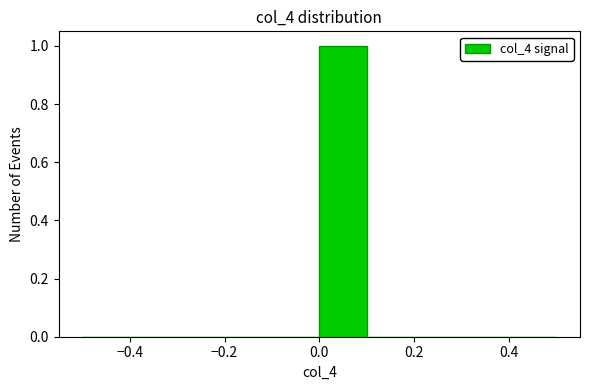

Reading left to right, list every bar in this chart as the range it spans on the x-axis followed by its height. The values are not printed on the chart, so give them approximately, as read against the axis.

-0.5 to -0.4: 0
-0.4 to -0.3: 0
-0.3 to -0.2: 0
-0.2 to -0.1: 0
-0.1 to 0.0: 0
0.0 to 0.1: 1
0.1 to 0.2: 0
0.2 to 0.3: 0
0.3 to 0.4: 0
0.4 to 0.5: 0